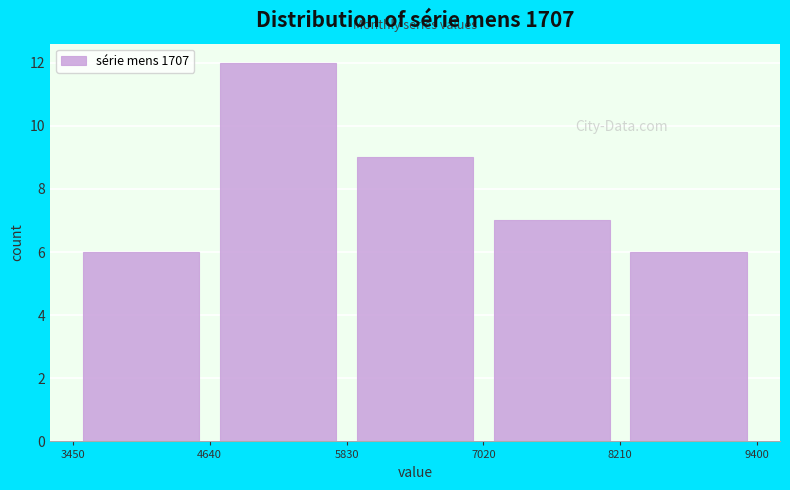

Reading left to right, transcribe this chart: for each bar, give the range it covers on the x-axis and its height. The values are not printed on the chart, so give them approximately, as read against the axis.

3450 to 4640: 6
4640 to 5830: 12
5830 to 7020: 9
7020 to 8210: 7
8210 to 9400: 6